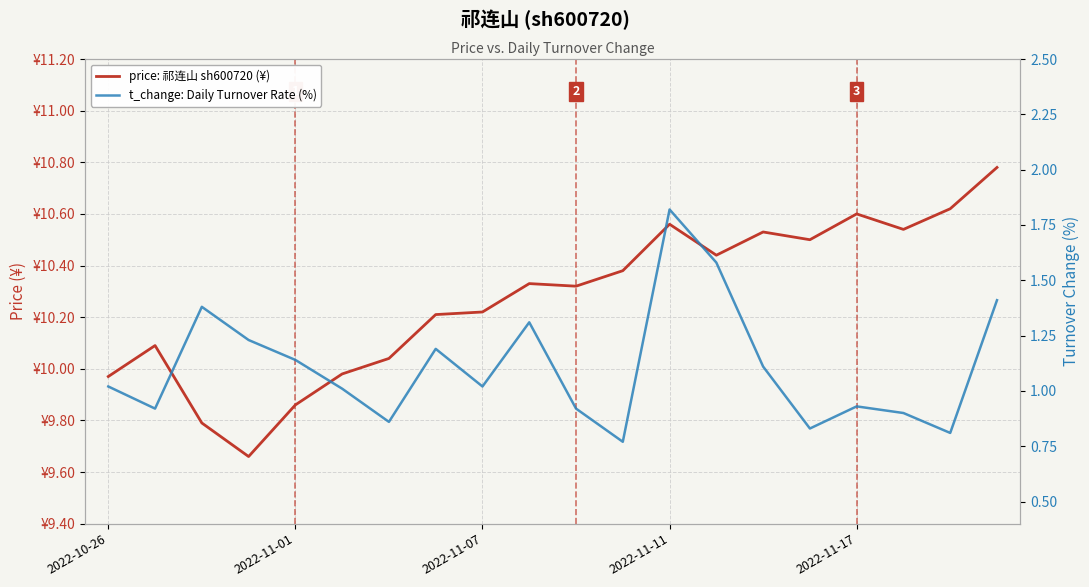

Which has a higher value, 2022-10-26 or 19?

19